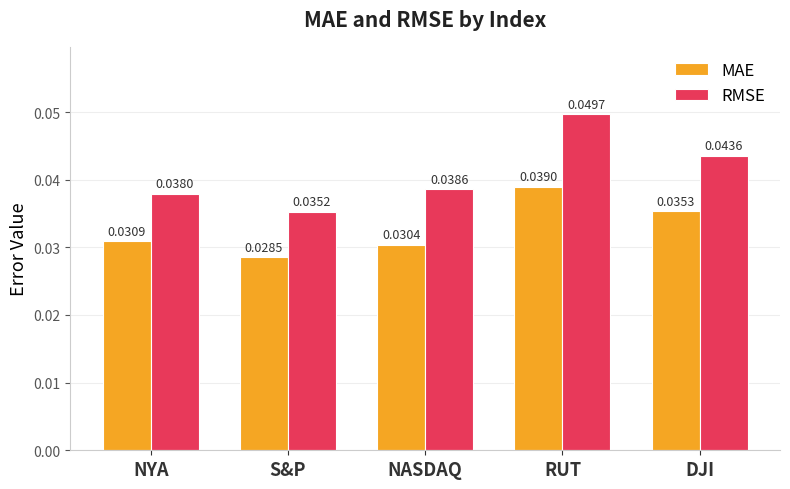

Which series has the largest total across all categories?

RMSE